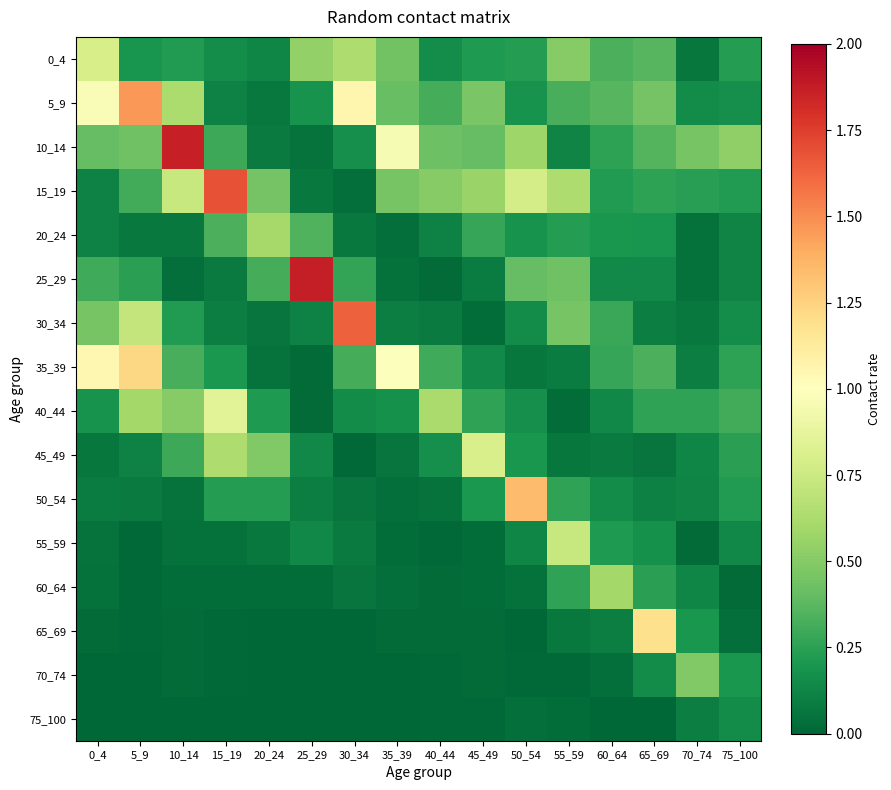

Which series has the largest total across all categories?

10_14